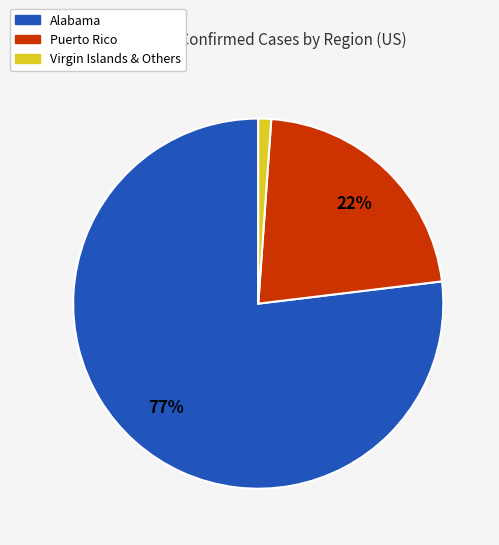

Does Puerto Rico account for over 50% of the chart?

No